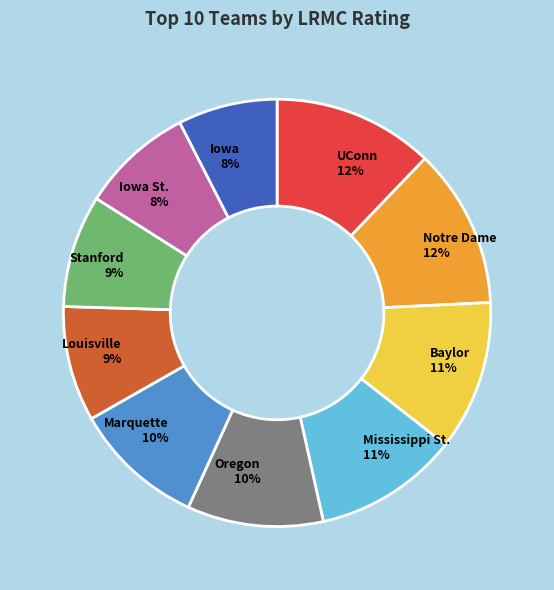

Is there a majority slice in this chart?

No